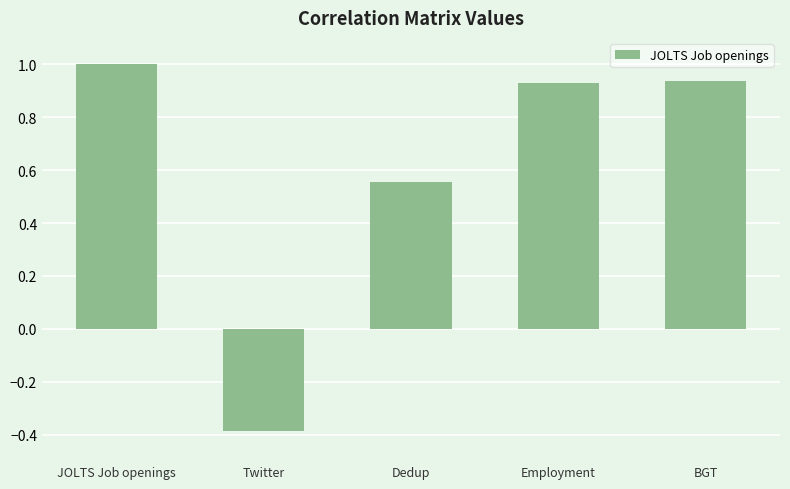

What is the minimum value shown in the chart?

-0.4